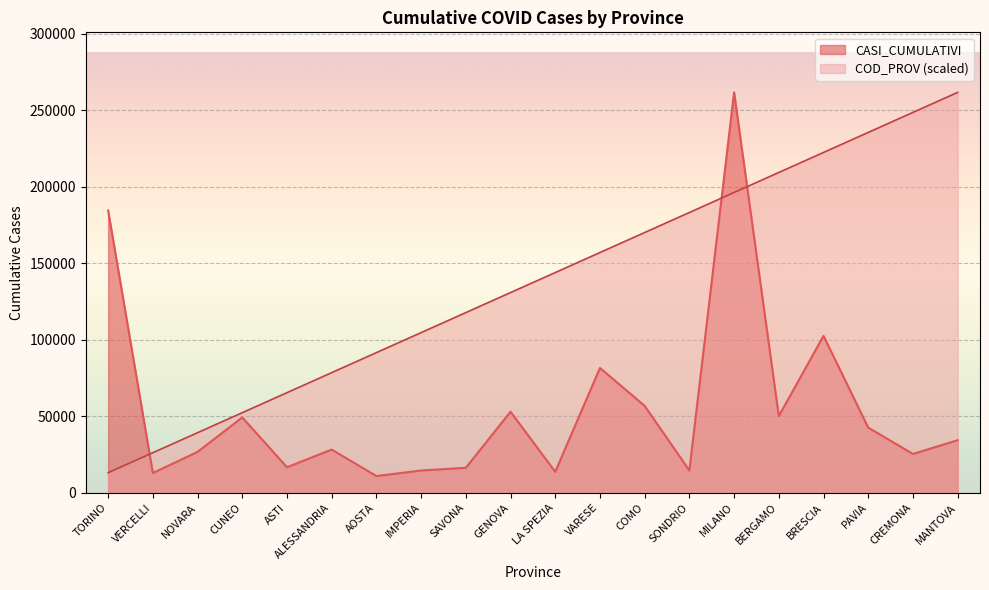

The value of COD_PROV at PAVIA is 162859.7. True or false?

False